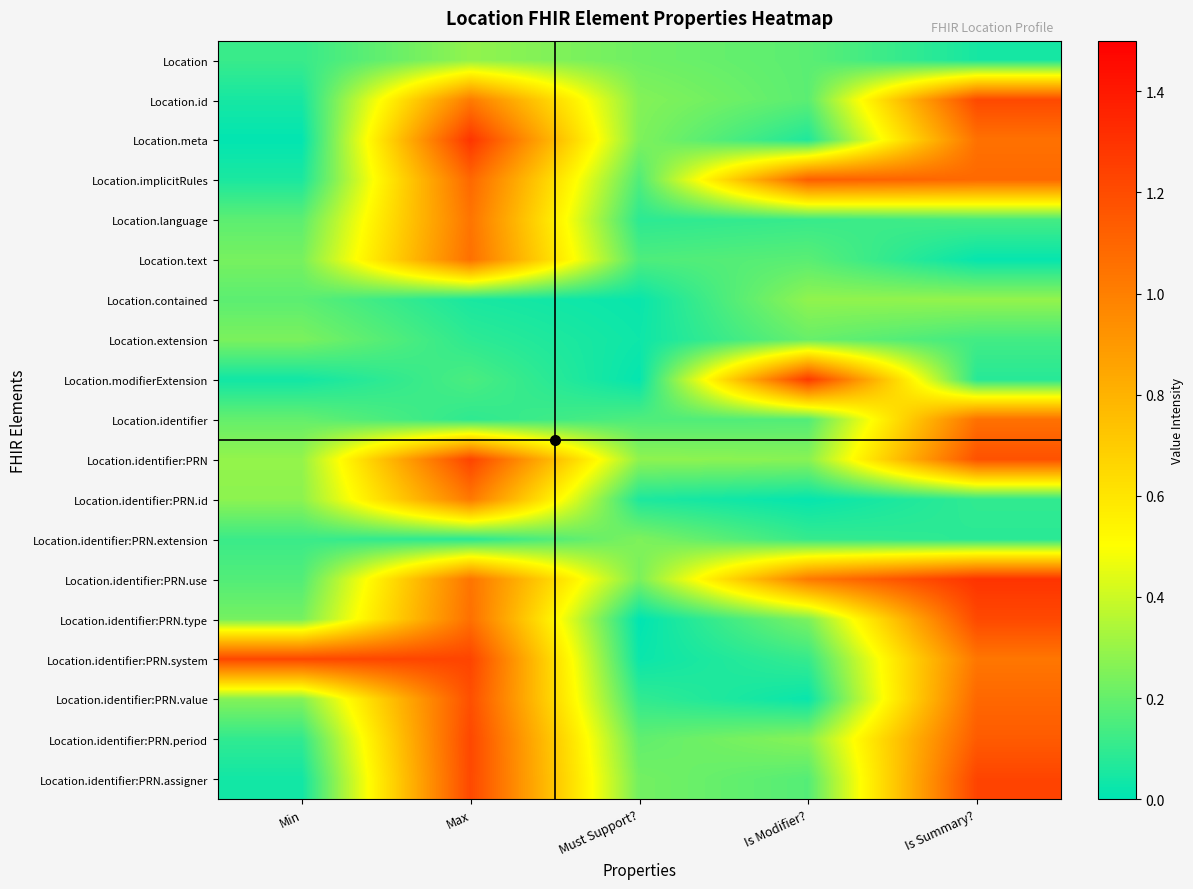

Between Must Support? and Is Modifier?, which is larger?

Must Support?